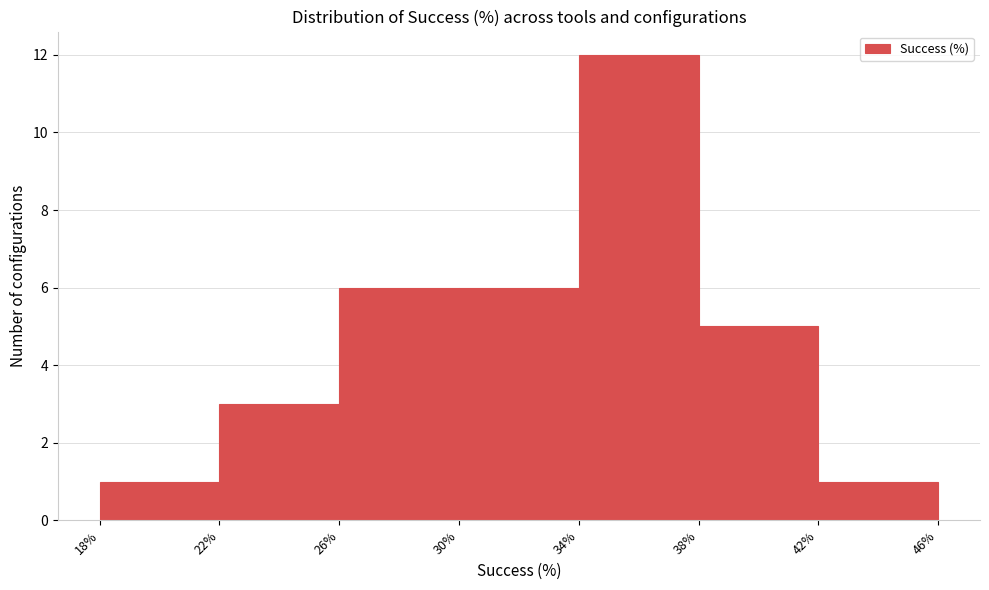

Over which range of the x-axis is the bar tallest?

34% to 38%